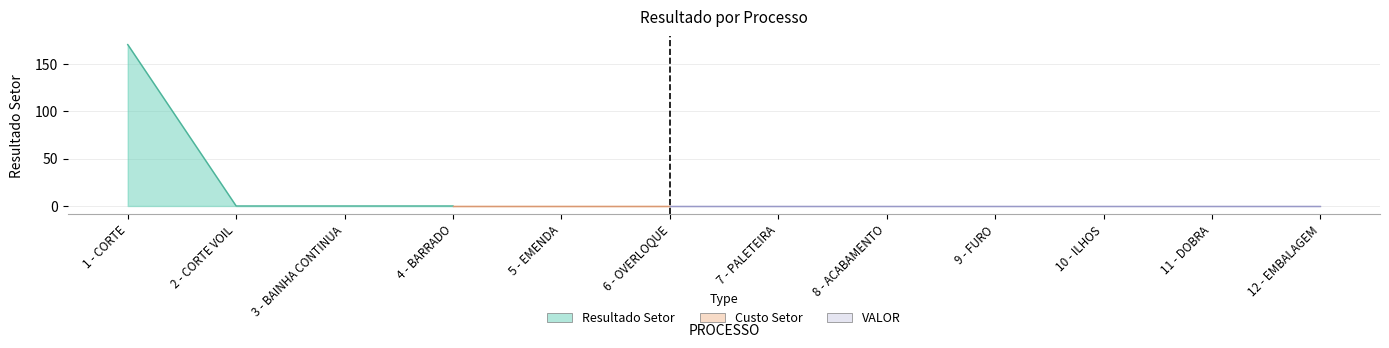

True or false: the data shows -79.2 at 6 - OVERLOQUE.

False